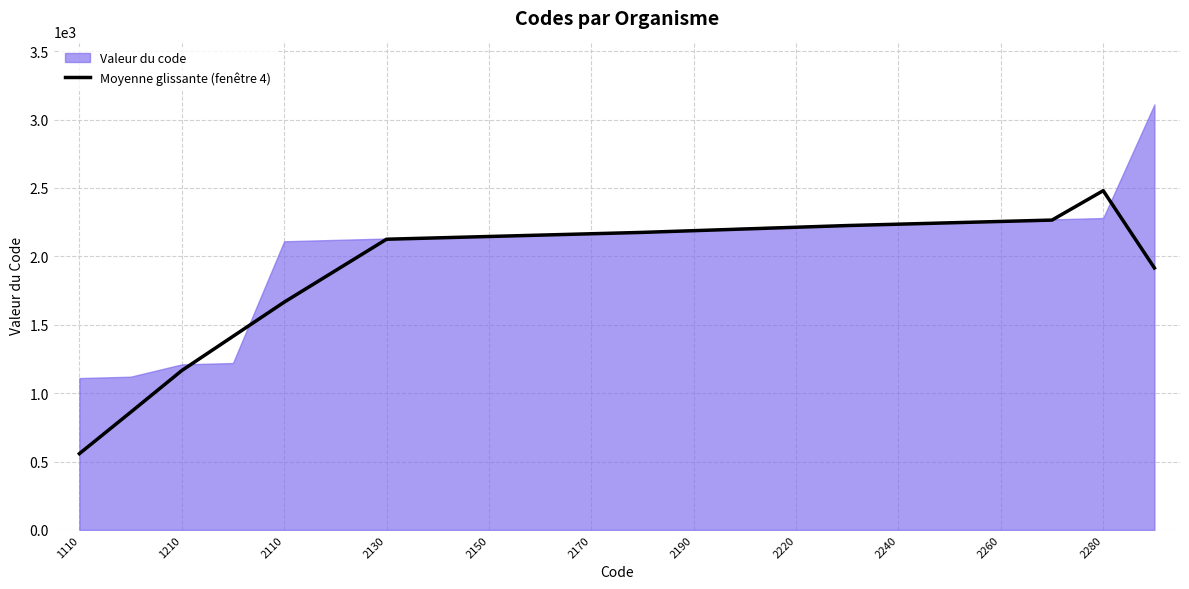

The Moyenne glissante (fenêtre 4) series shows 1637.7 at 1210. True or false?

False